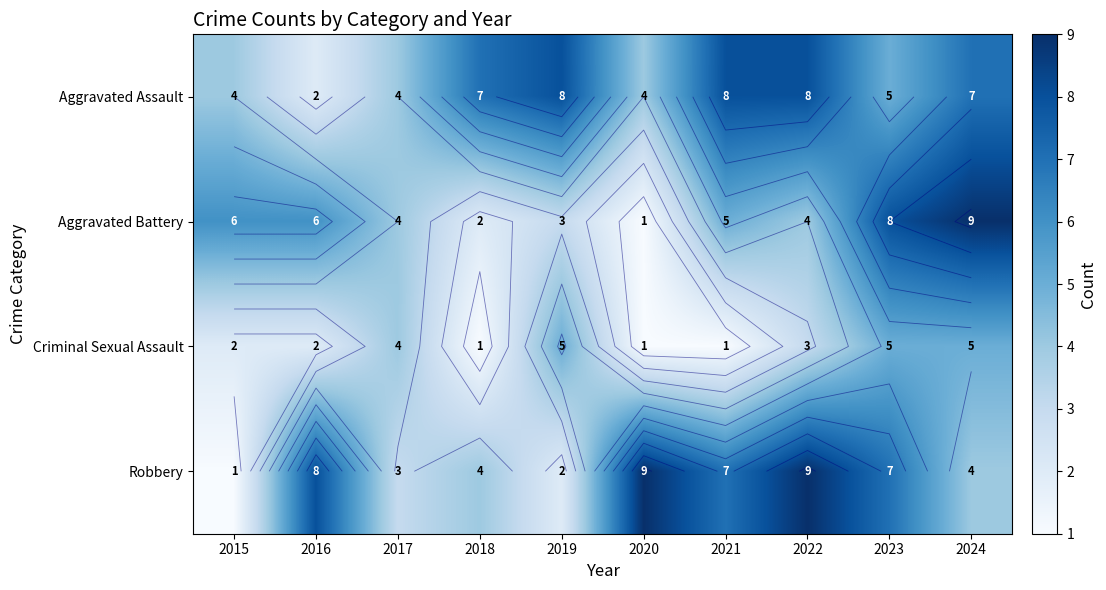

What is the total value across all series at 2017?

15